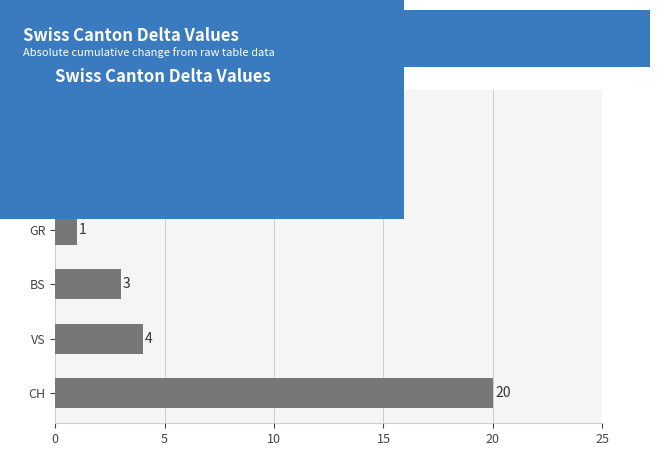

How many categories are shown in the chart?

6